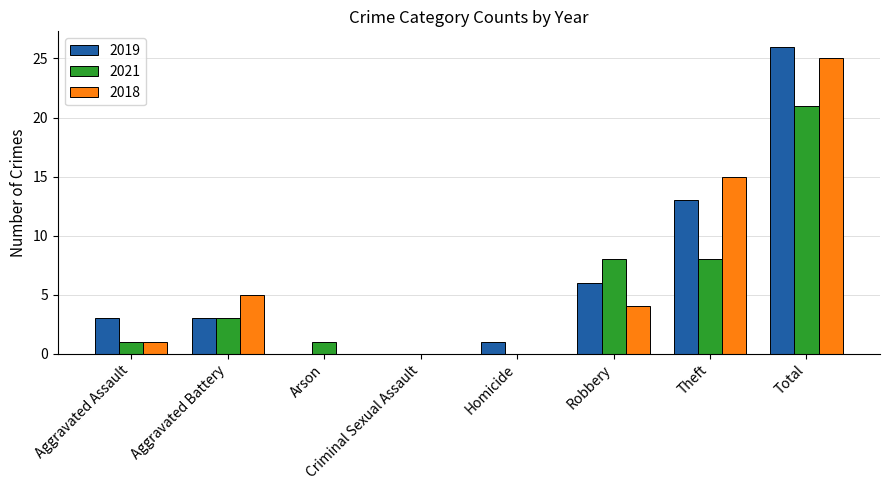

Is it true that 2019 equals 0 at Arson?

True